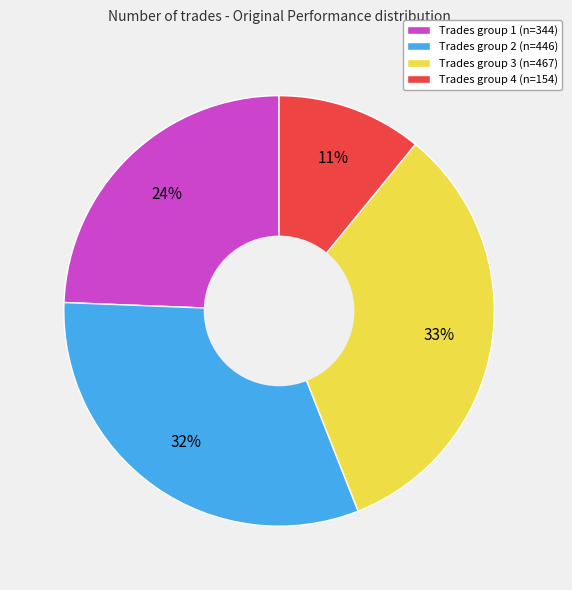

Which category has the biggest portion of the pie?

Trades group 3 (n=467)